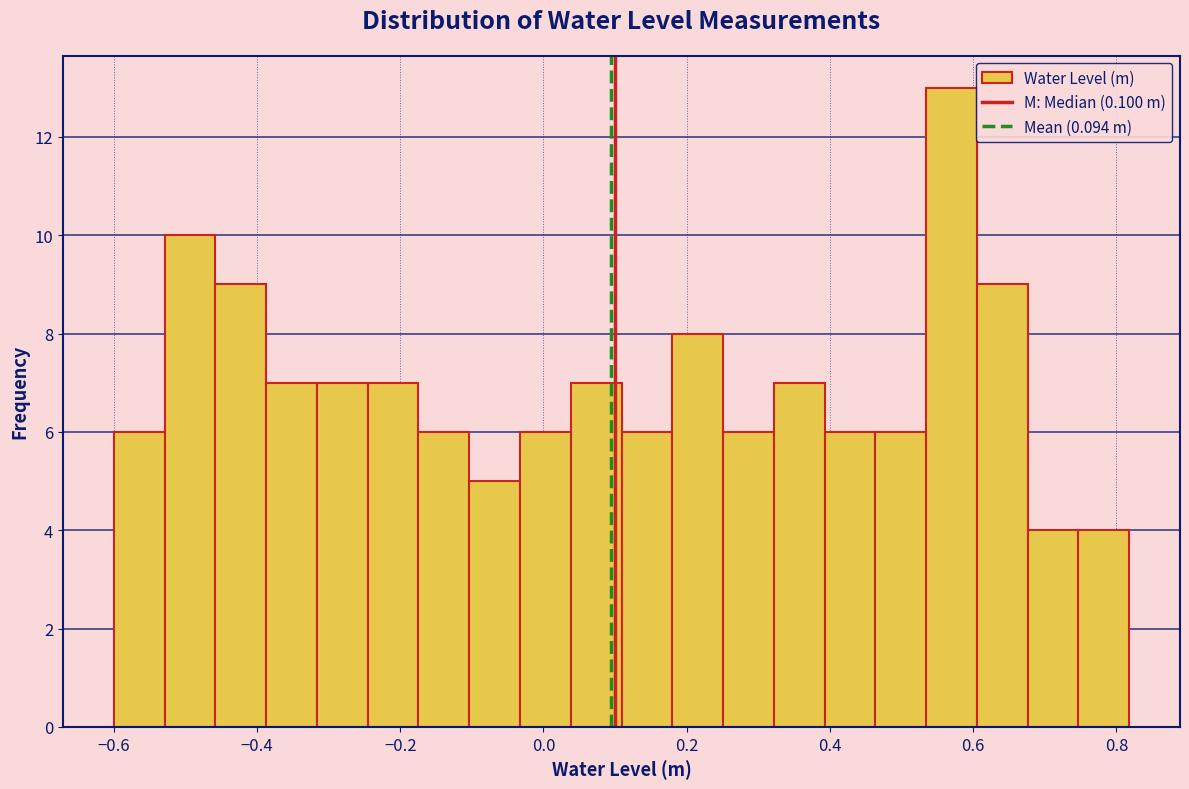

Around what value on the x-axis is the tallest bar? Give the approximate position of its centre, as read against the axis.

0.56